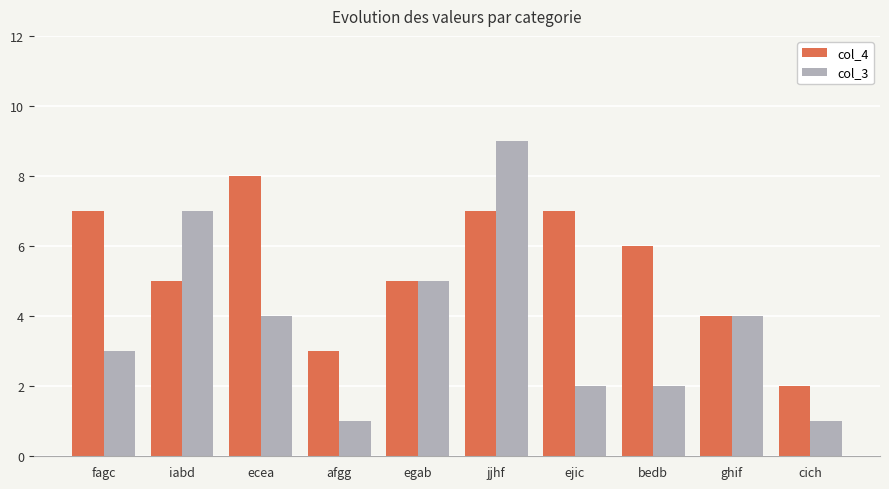

What is the average value of the col_3 series?

4